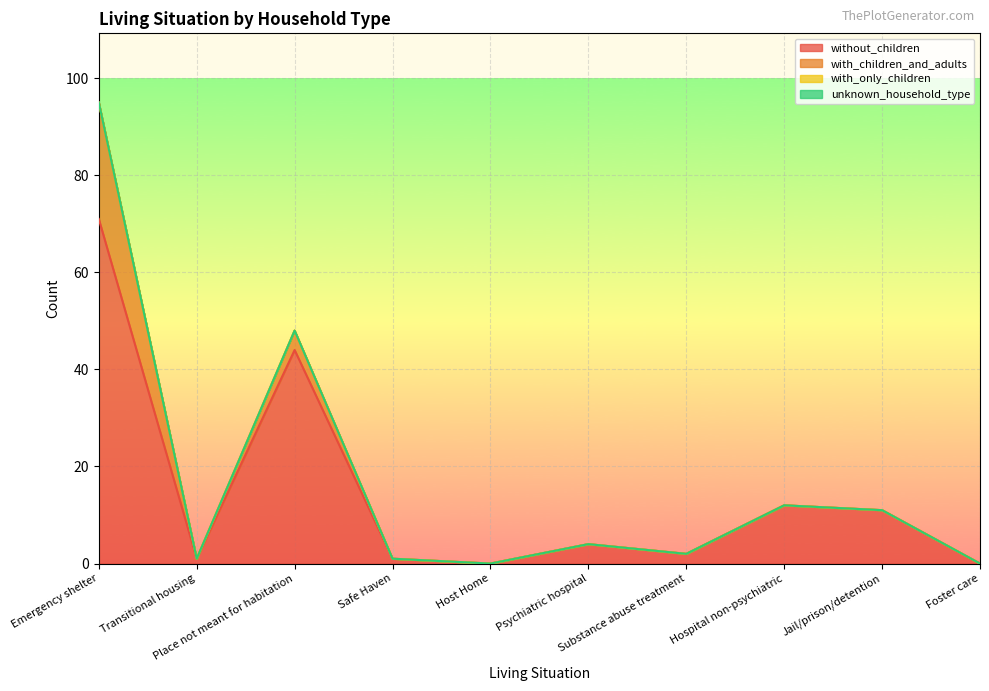

What is the maximum value shown in the chart?

71